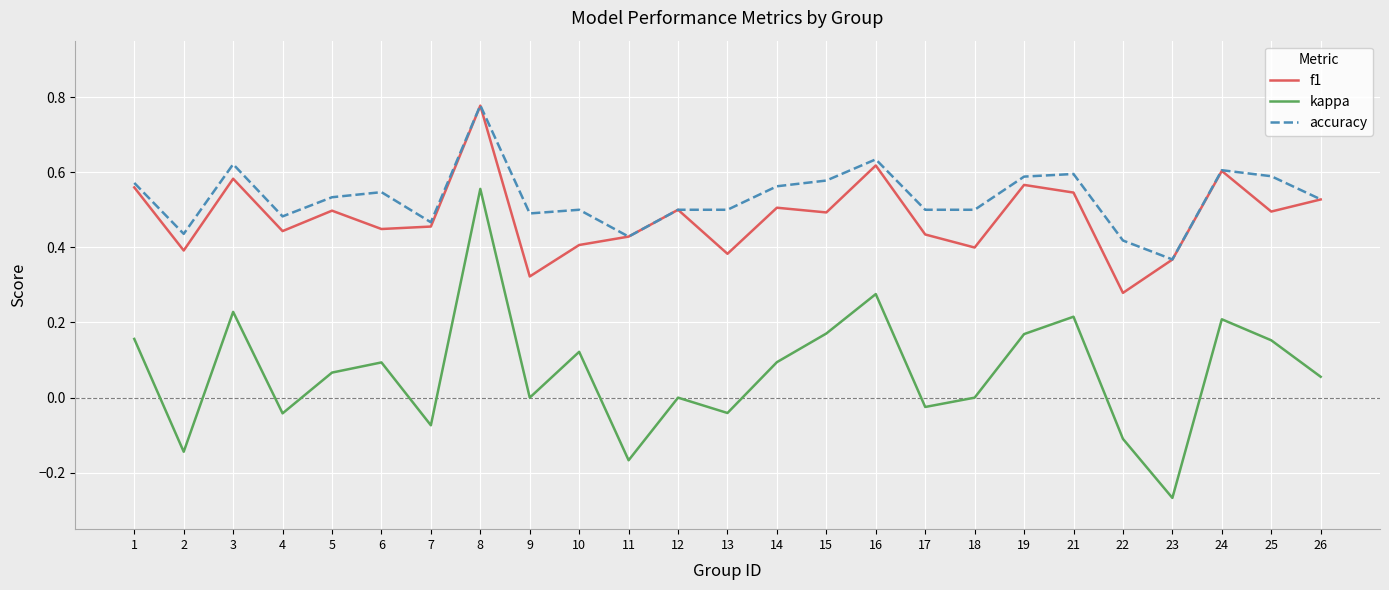

In f1, how many points are higher than both neighbors (excluding endpoints)?

8